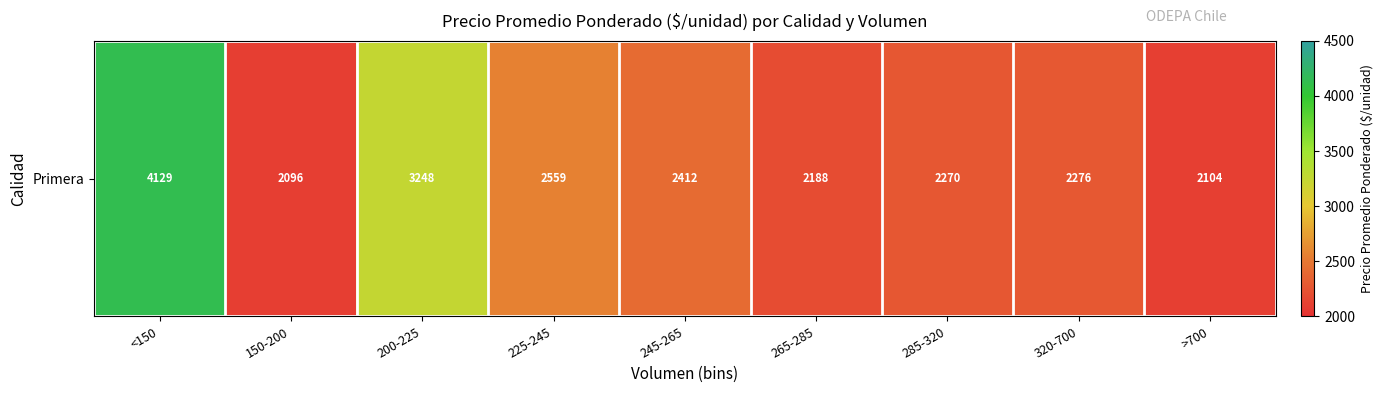

What value does the data have at <150?

4129.0